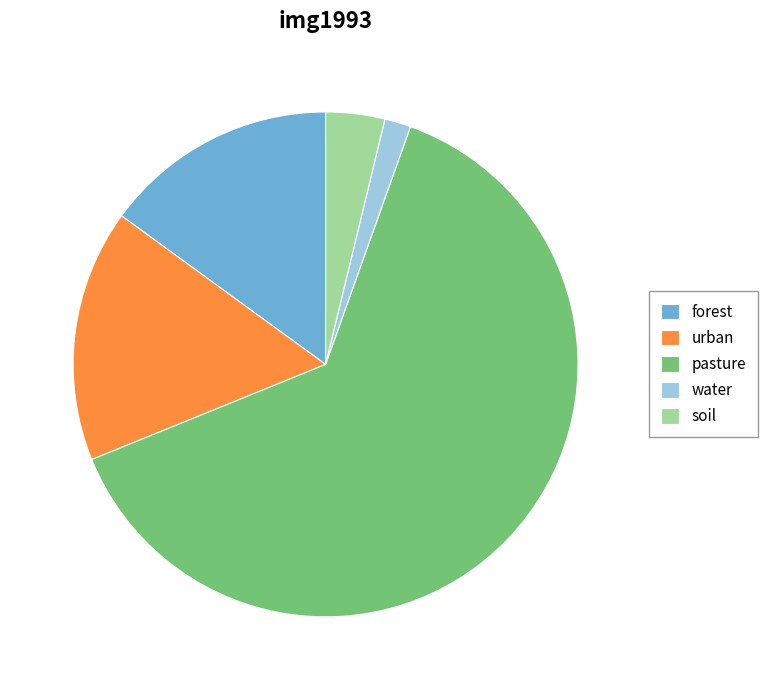

Which has a higher value, soil or water?

soil